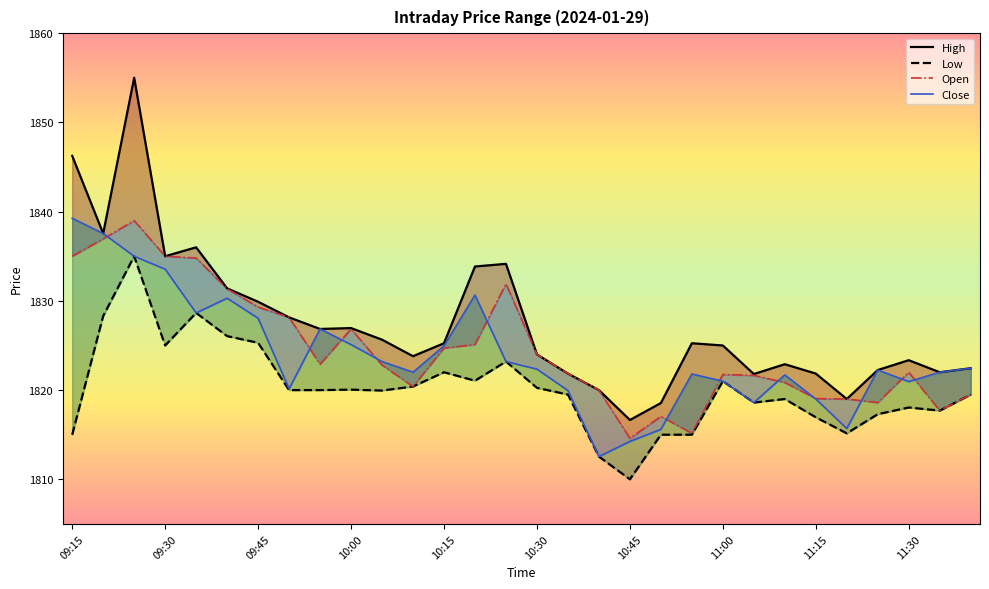

What is the maximum value shown in the chart?

1855.0